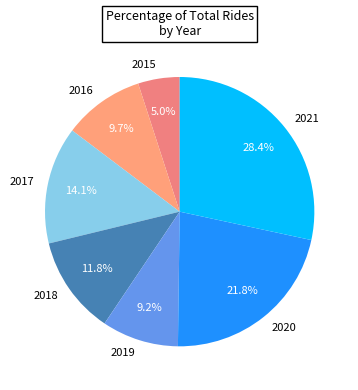

Is it true that 2021 is 28% of the pie?

True